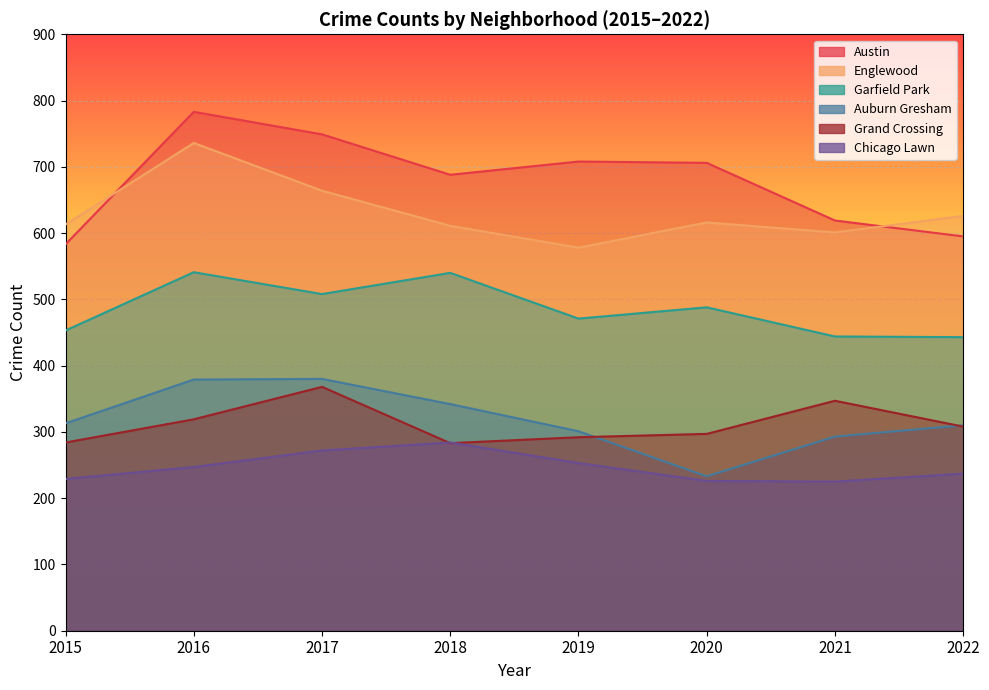

What are all the series names shown in the legend?

Austin, Englewood, Garfield Park, Auburn Gresham, Grand Crossing, Chicago Lawn